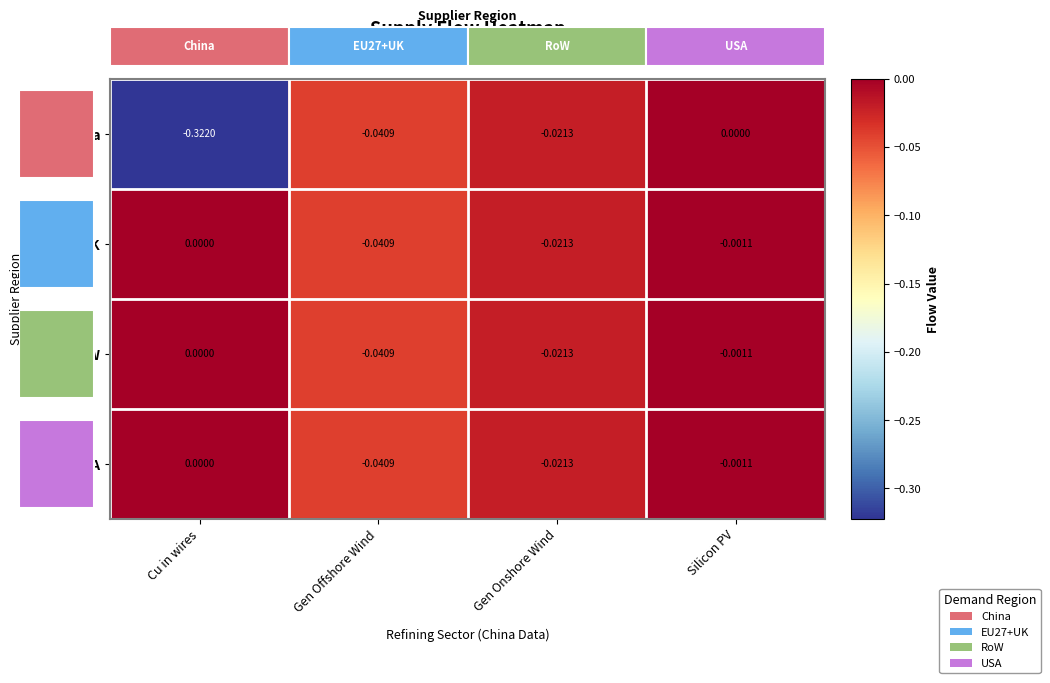

Which series has the widest spread of values?

China